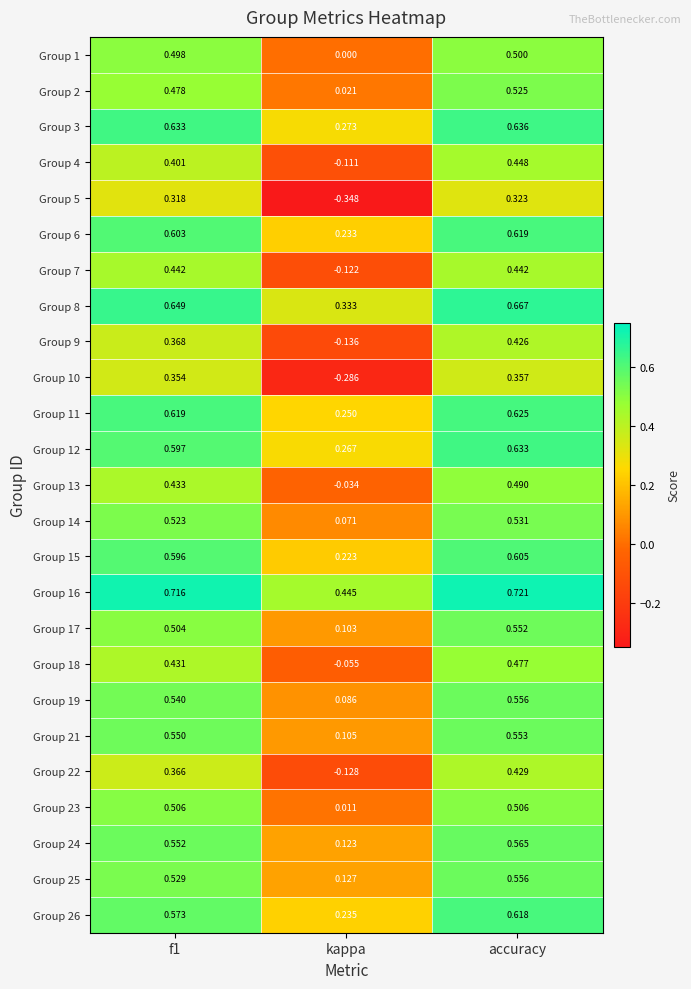

At which label is Group 16 closest to 0?

kappa